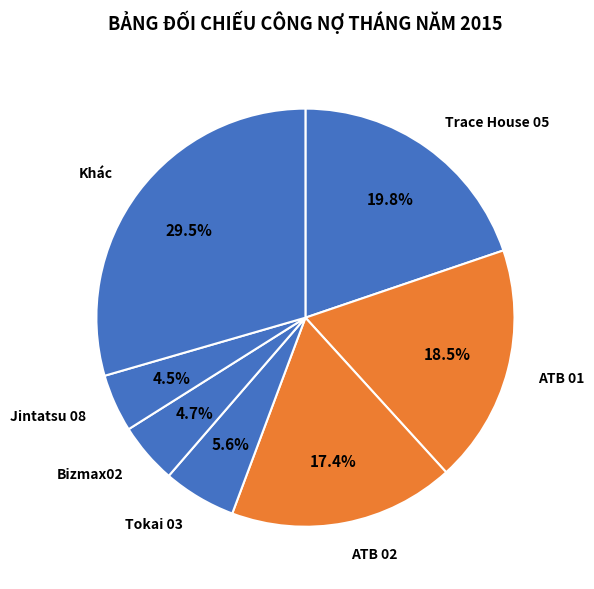

What is the ratio of the value at Tokai 03 to the value at ATB 02?

0.3